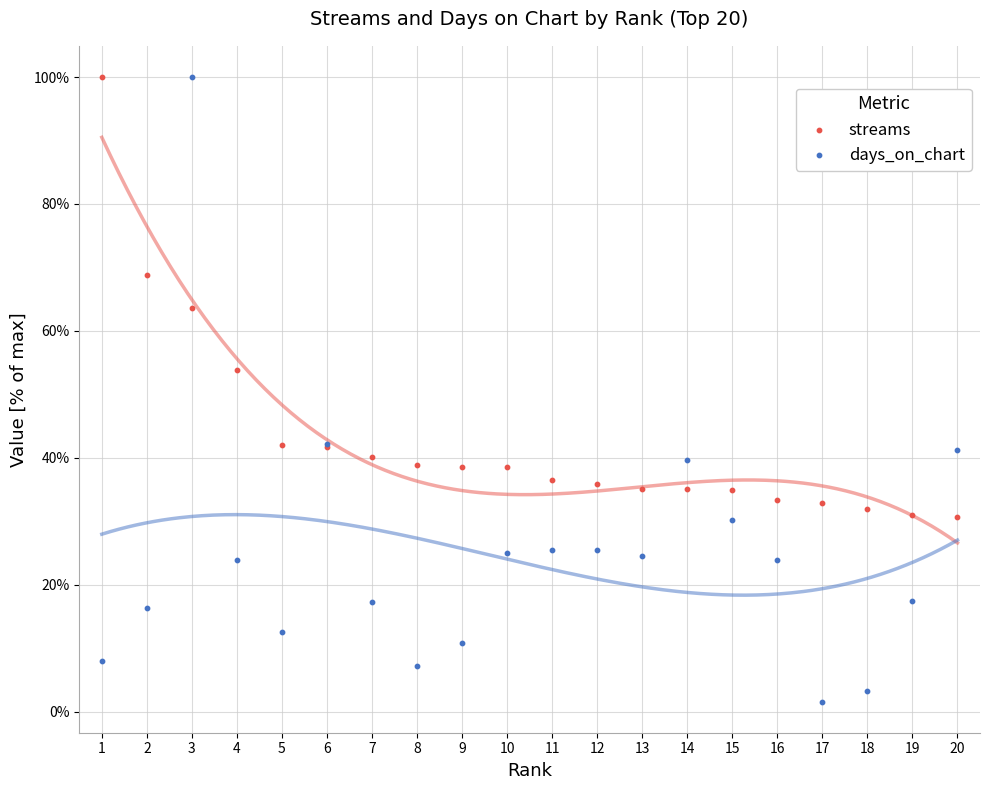

Which series contains the highest Y value?

streams